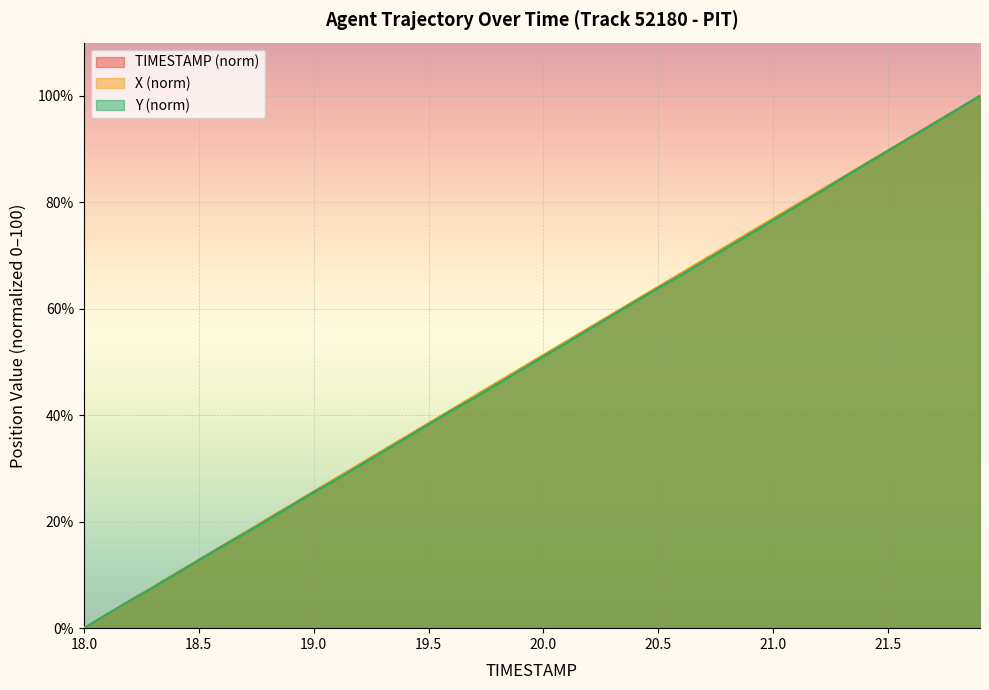

How many values in the TIMESTAMP series exceed 51?

20